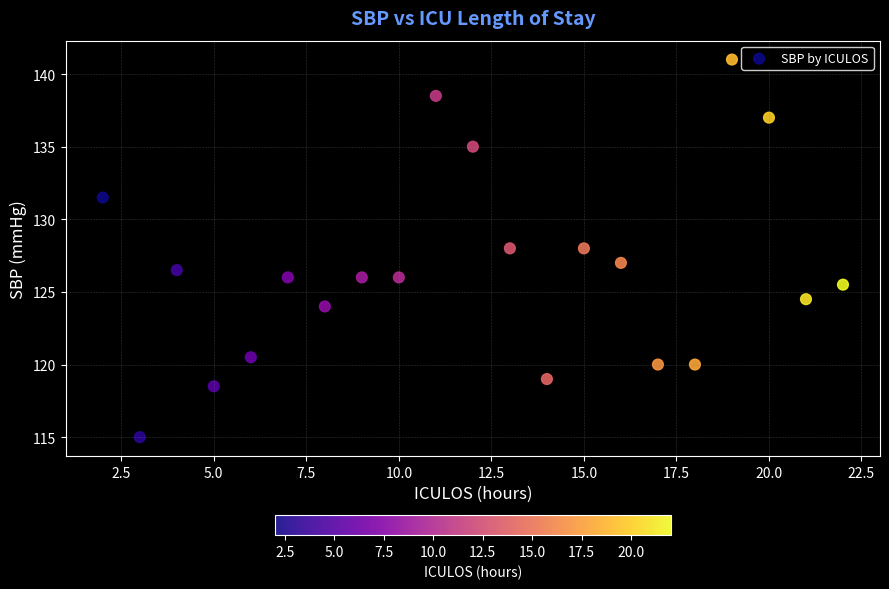

What is the range of X values (max minus min)?

20.0